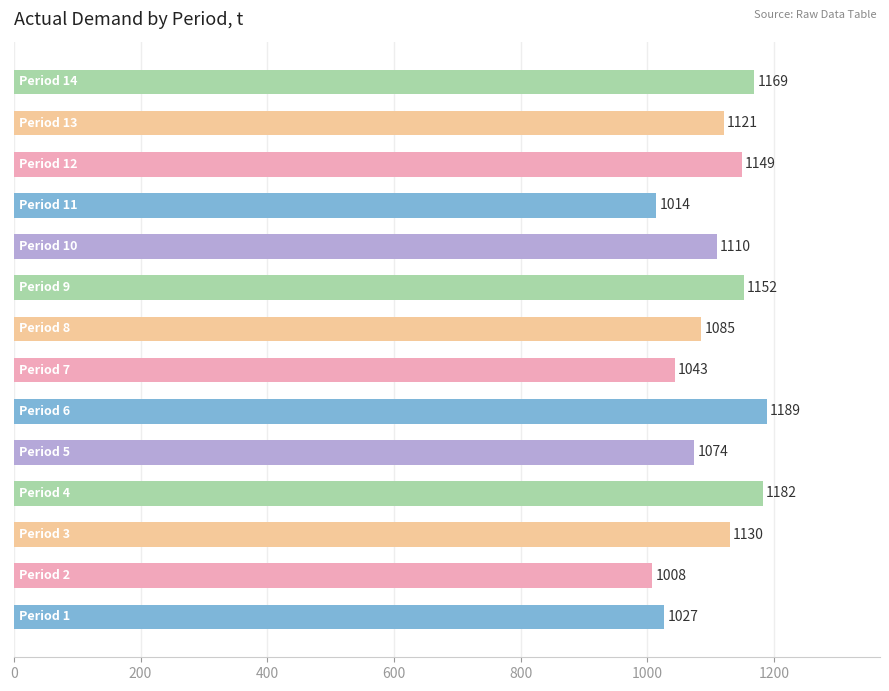

What is the greatest value displayed?

1189